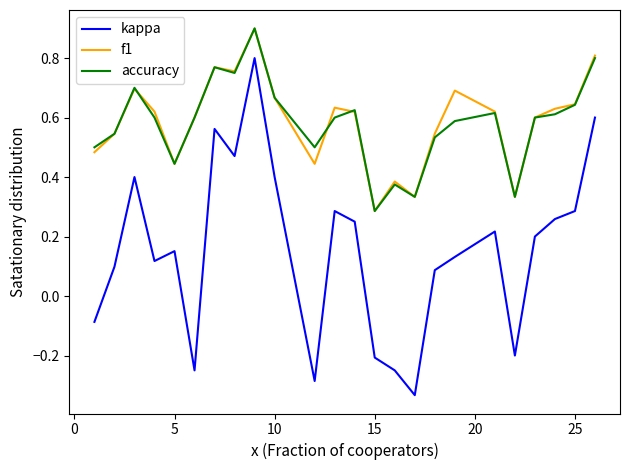

What is the maximum value shown in the chart?

0.9